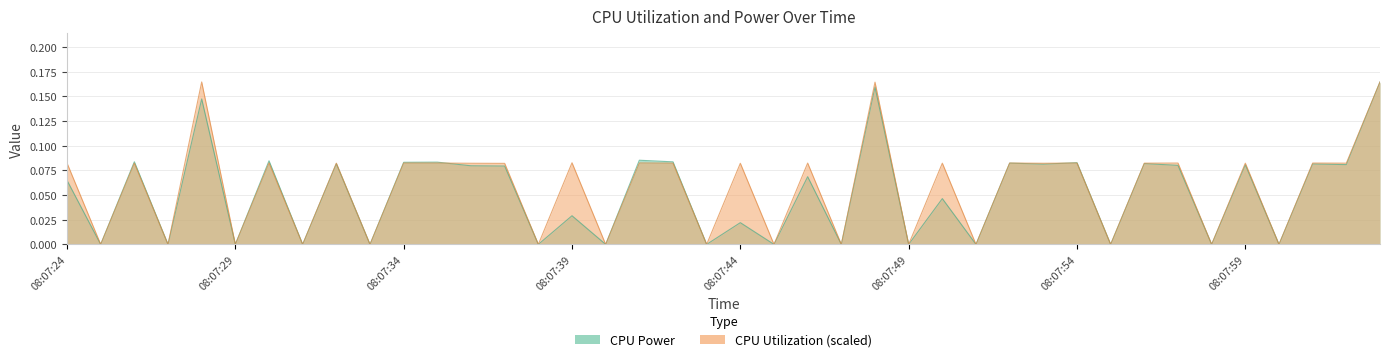

The value of CPU Power at 08:07:40 is -0.1. True or false?

False